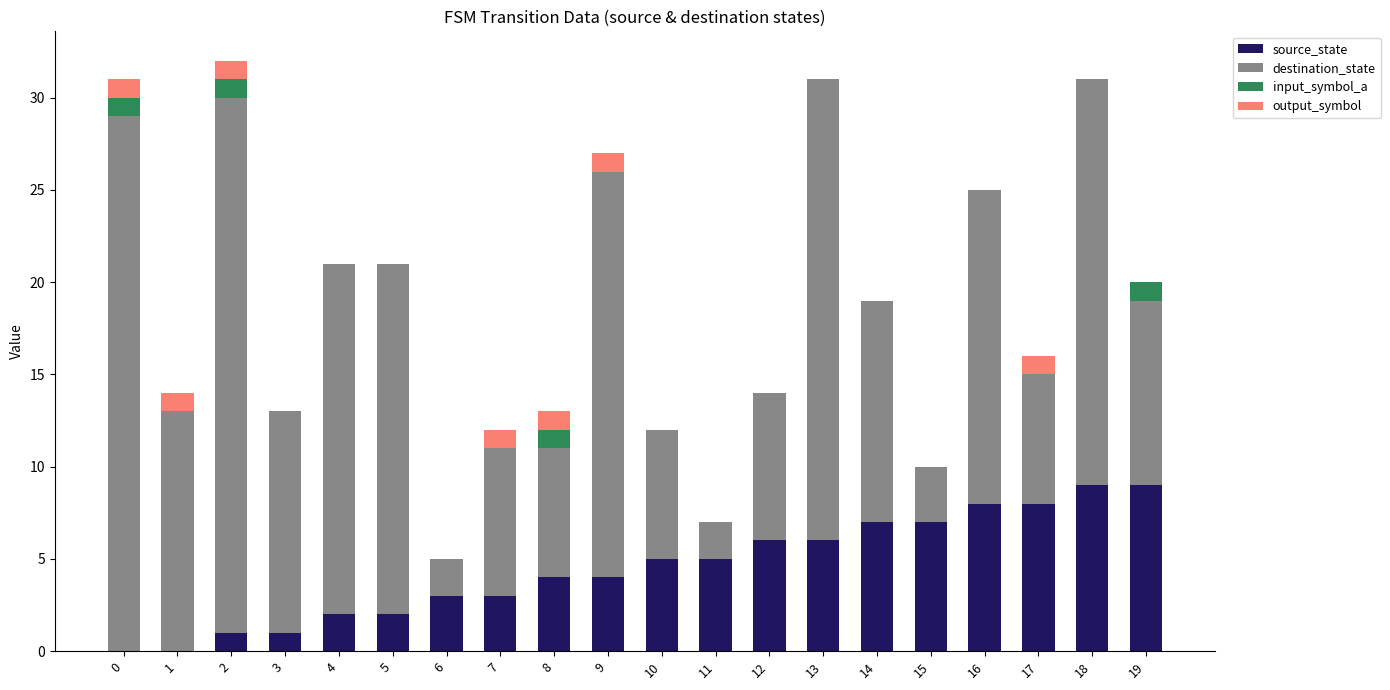

Is it true that source_state equals 10 at 15?

False